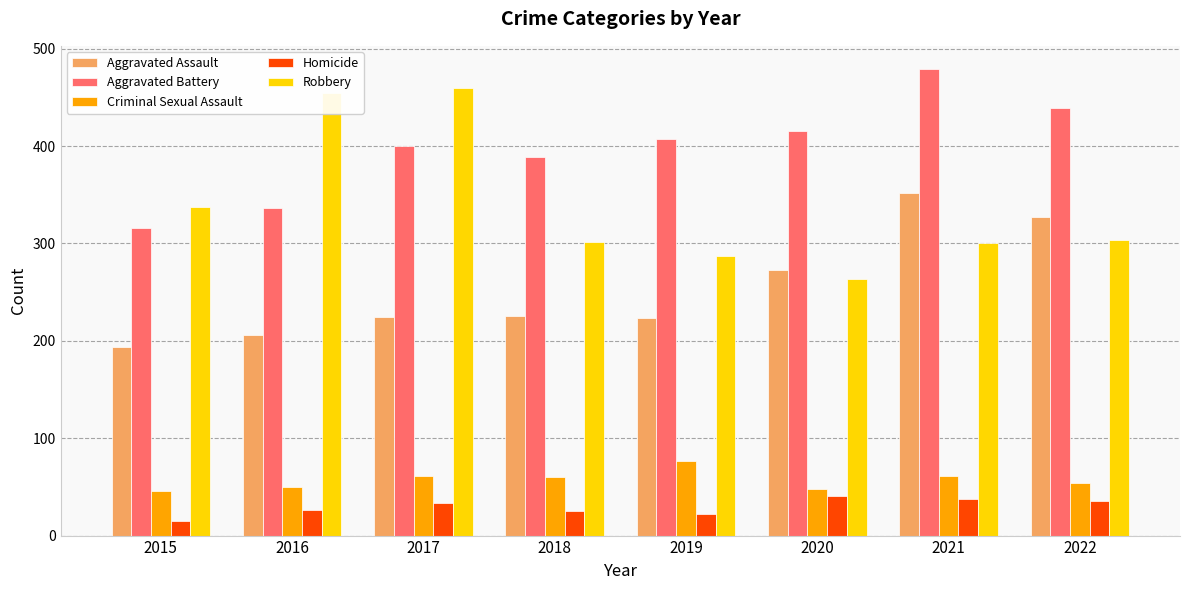

Read the Aggravated Assault value at 2019, to the nearest 5.

225